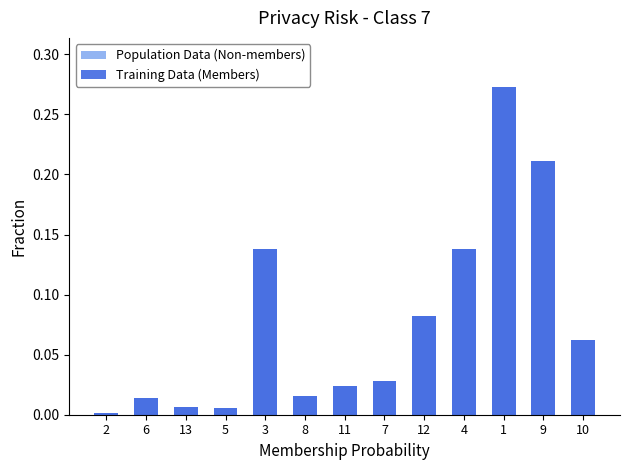

Which series changed the most between 11 and 1?

Population Data (Non-members)